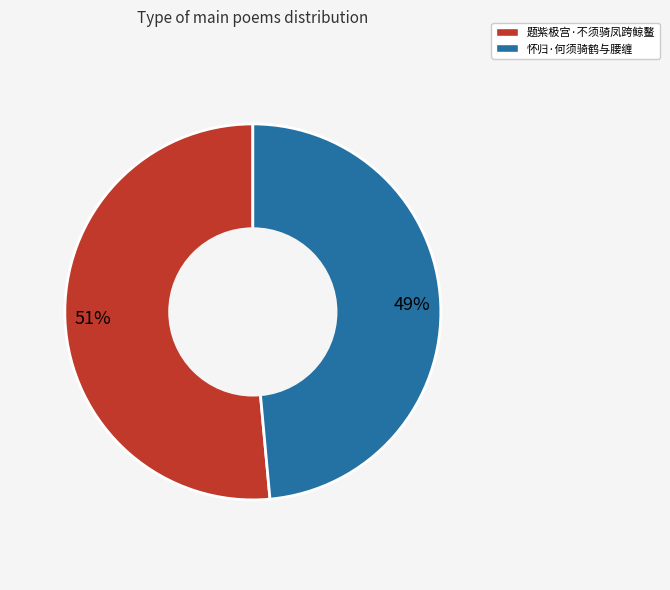

Is it true that 怀归·何须骑鹤与腰缠 is 41% of the pie?

False